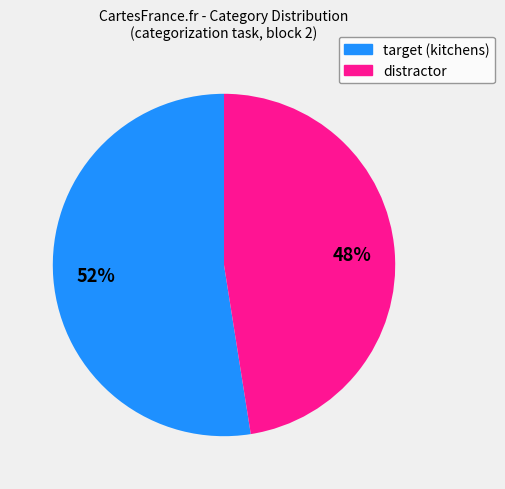

Is there a majority slice in this chart?

Yes